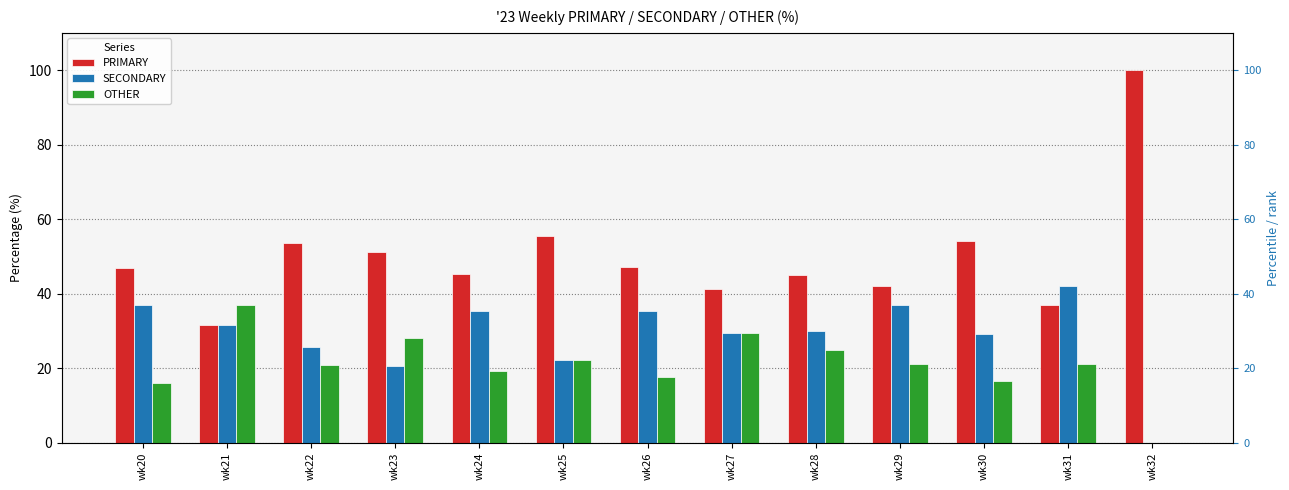

Where is SECONDARY nearest to the value 21?

wk23